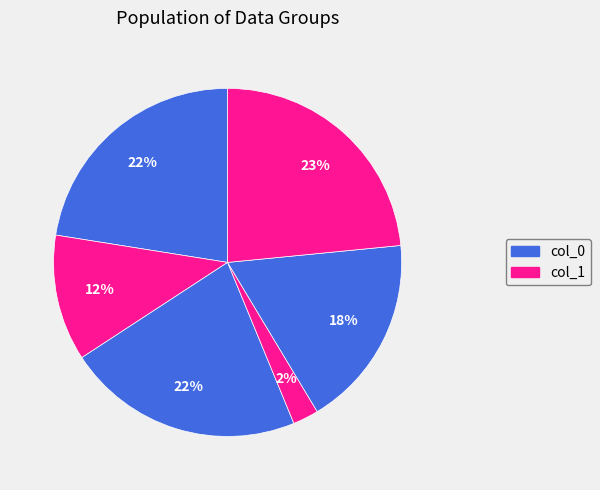

How many segments does this pie chart have?

6